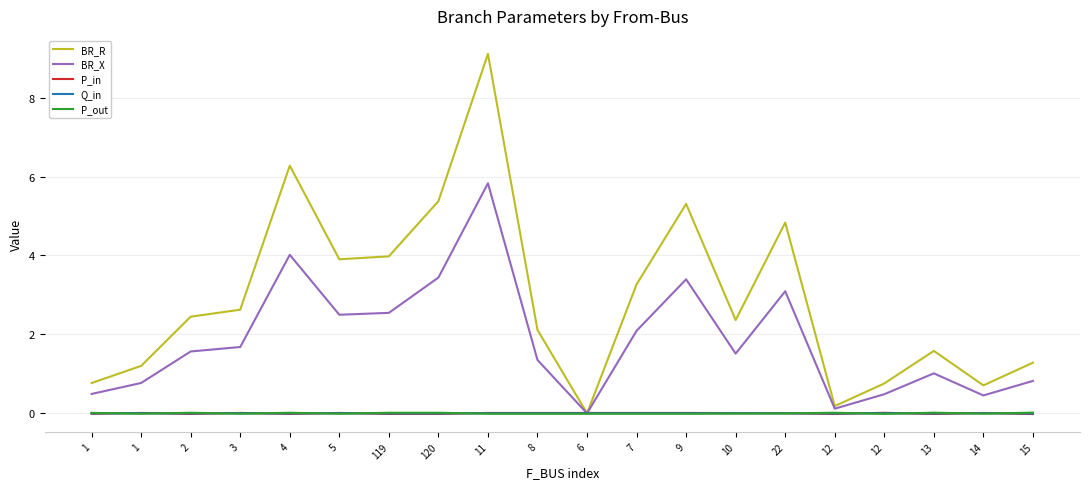

Reading left to right, extract all data points from this chart.

BR_R: 1=0.8	1=1.2	2=2.4	3=2.6	4=6.3	5=3.9	119=4.0	120=5.4	11=9.1	8=2.1	6=0.0	7=3.3	9=5.3	10=2.4	22=4.8	12=0.2	12=0.8	13=1.6	14=0.7	15=1.3
BR_X: 1=0.5	1=0.8	2=1.6	3=1.7	4=4.0	5=2.5	119=2.5	120=3.4	11=5.8	8=1.4	6=0.0	7=2.1	9=3.4	10=1.5	22=3.1	12=0.1	12=0.5	13=1.0	14=0.5	15=0.8
P_in: 1=-0.0	1=0.0	2=-0.0	3=0.0	4=-0.0	5=0.0	119=-0.0	120=-0.0	11=0.0	8=0.0	6=0.0	7=0.0	9=0.0	10=0.0	22=0.0	12=-0.0	12=0.0	13=-0.0	14=0.0	15=-0.0
Q_in: 1=-0.0	1=0.0	2=-0.0	3=0.0	4=-0.0	5=0.0	119=-0.0	120=-0.0	11=0.0	8=0.0	6=0.0	7=0.0	9=0.0	10=0.0	22=0.0	12=-0.0	12=0.0	13=-0.0	14=0.0	15=-0.0
P_out: 1=0.0	1=-0.0	2=0.0	3=-0.0	4=0.0	5=-0.0	119=0.0	120=0.0	11=-0.0	8=-0.0	6=-0.0	7=-0.0	9=-0.0	10=-0.0	22=-0.0	12=0.0	12=-0.0	13=0.0	14=-0.0	15=0.0